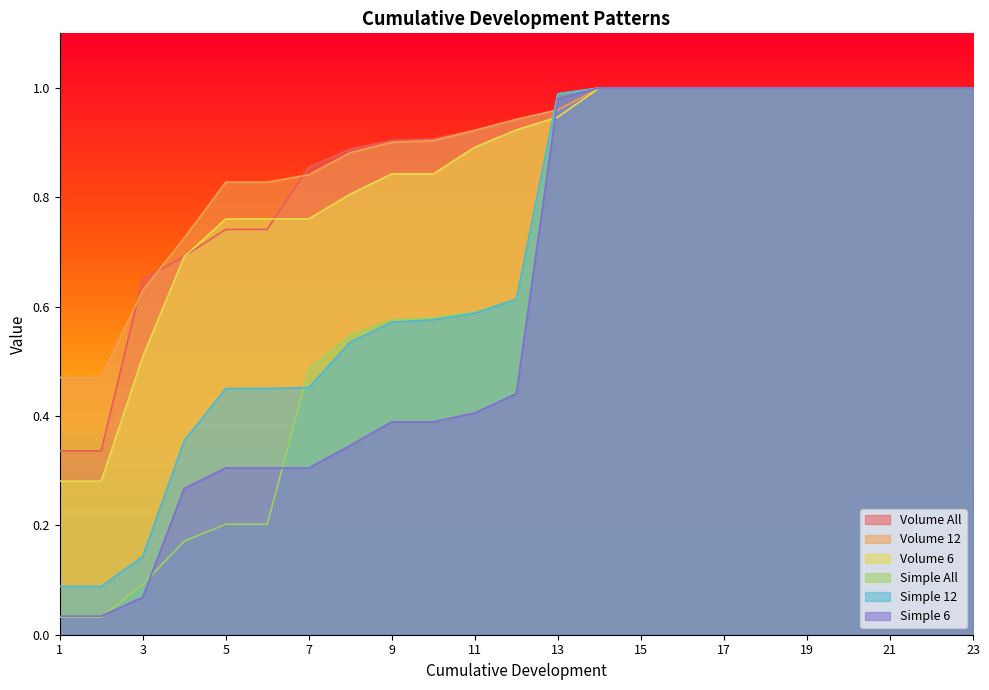

Is it true that Volume 6 equals 1.4 at 13?

False